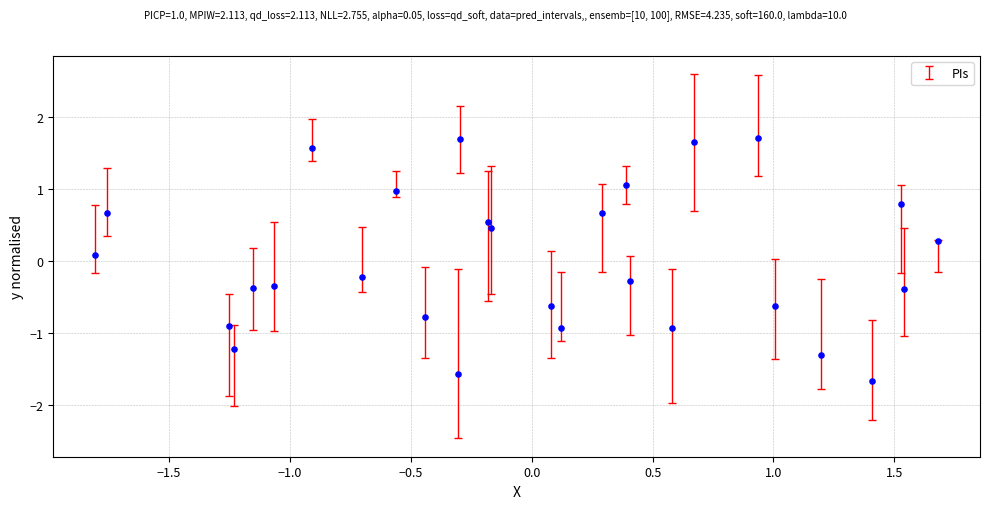

What is the range of Y values (max minus min)?

3.4